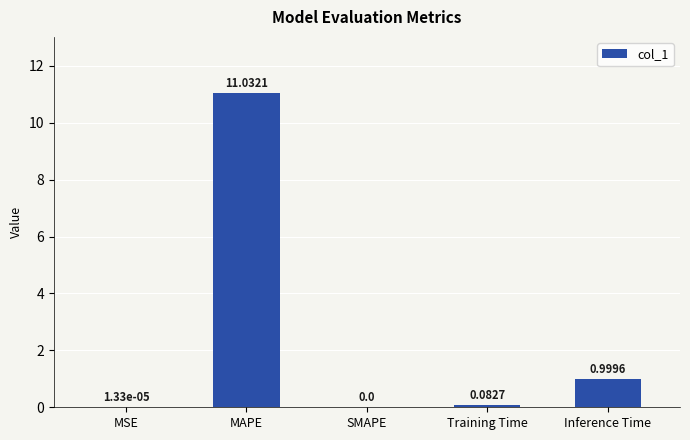

What is the difference between the values at MAPE and Inference Time?

10.0